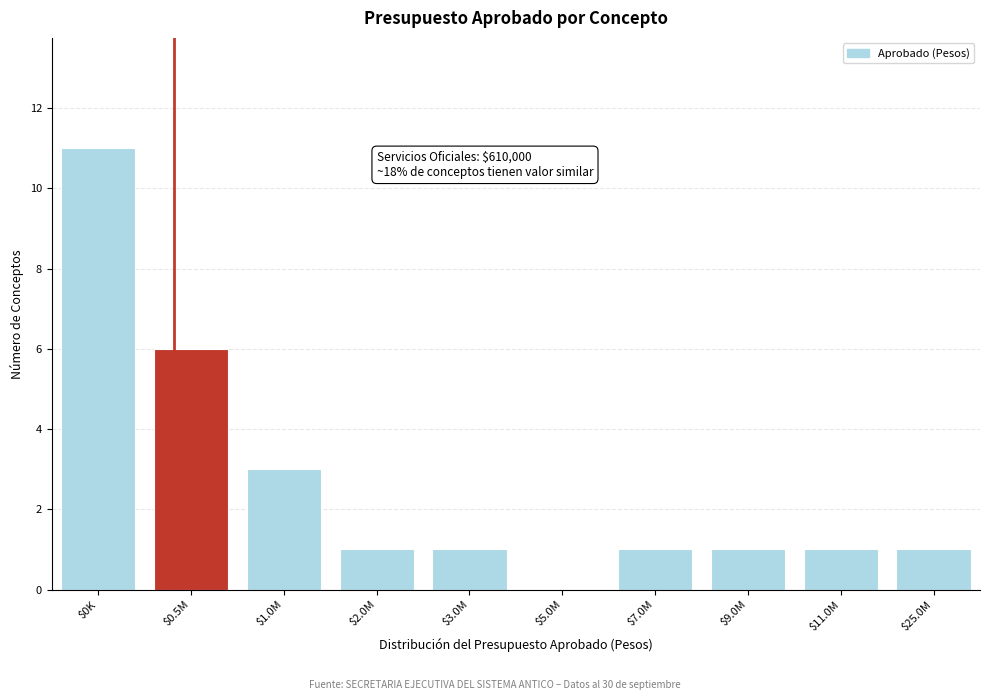

Is it true that the value at $5.0M is 5?

False